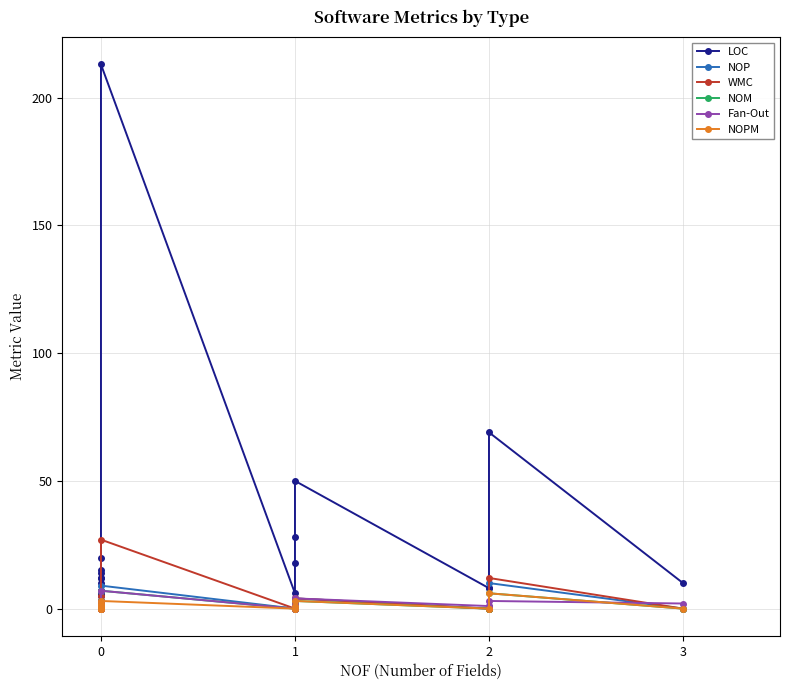

How many series are shown in this chart?

6